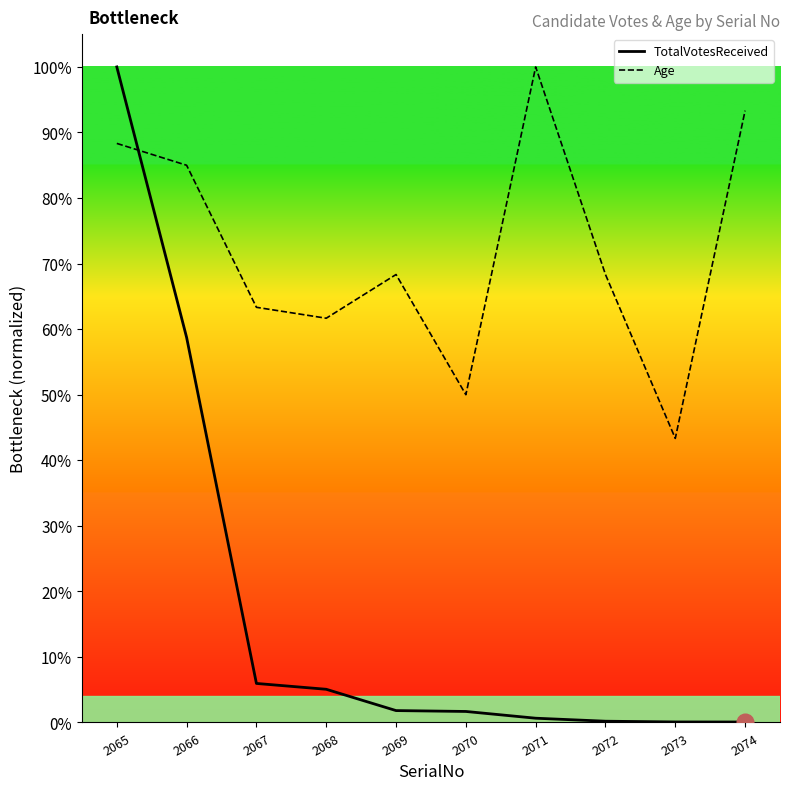

What is the difference between the Age values at 2072 and 2074?

0.2